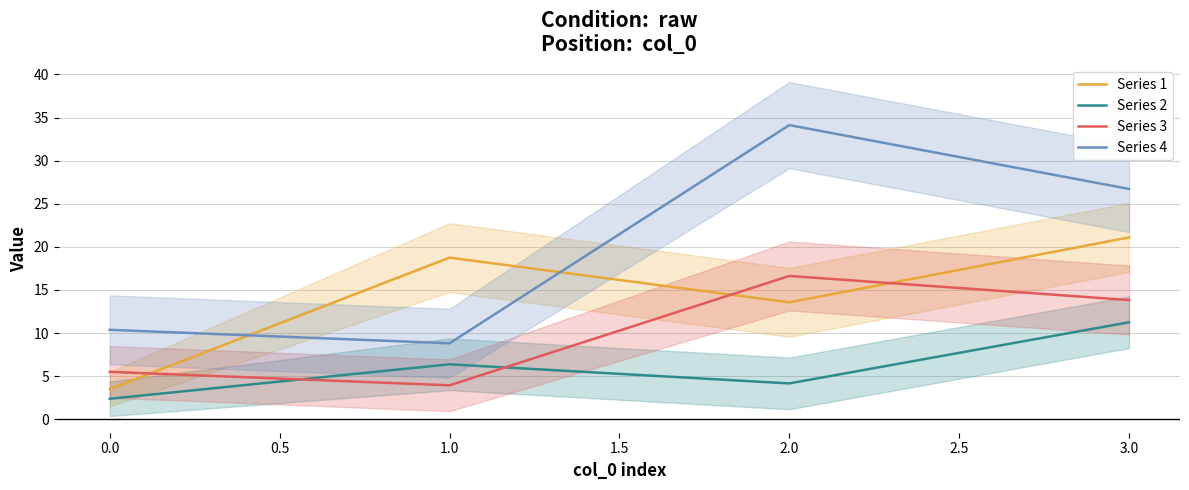

Which series has the largest range (max minus min)?

Series 4